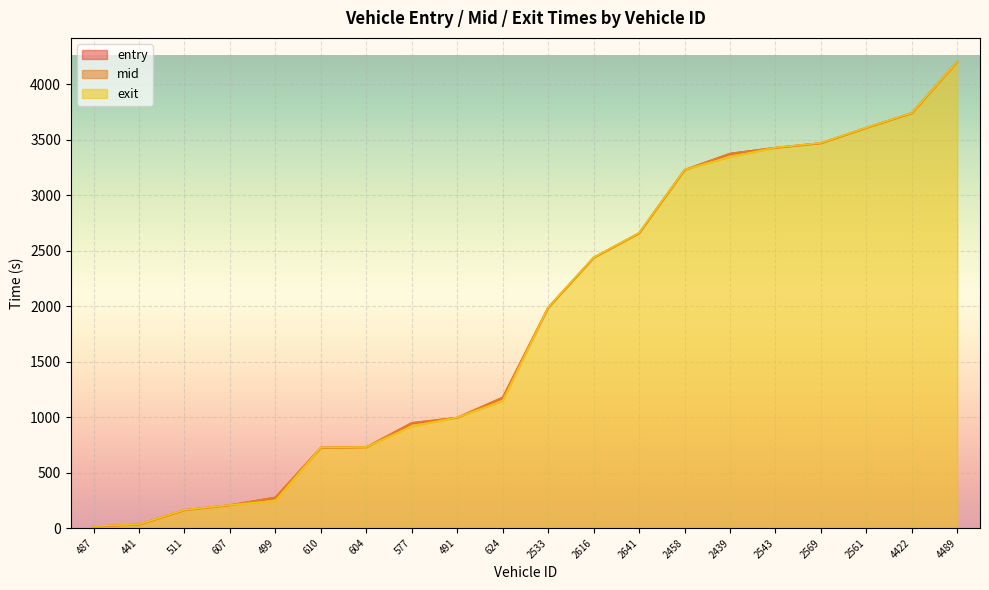

How many lines are shown in the chart?

3